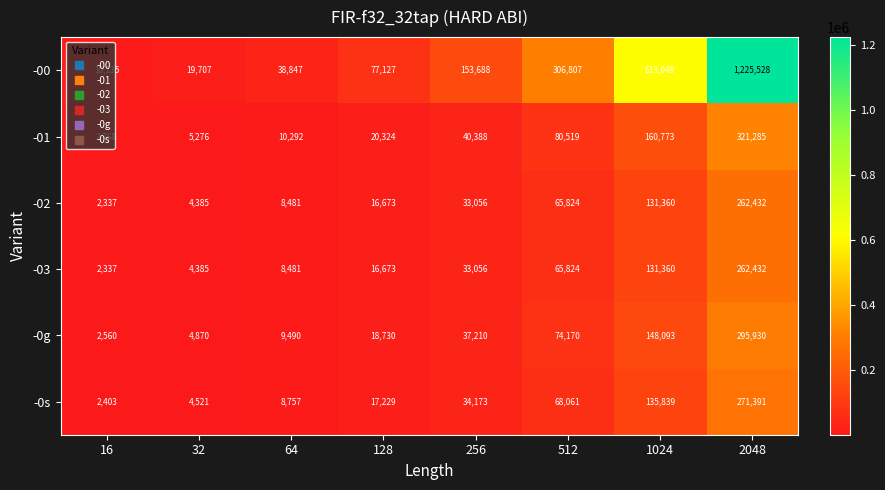

Is it true that -0g equals 18730 at 128?

True